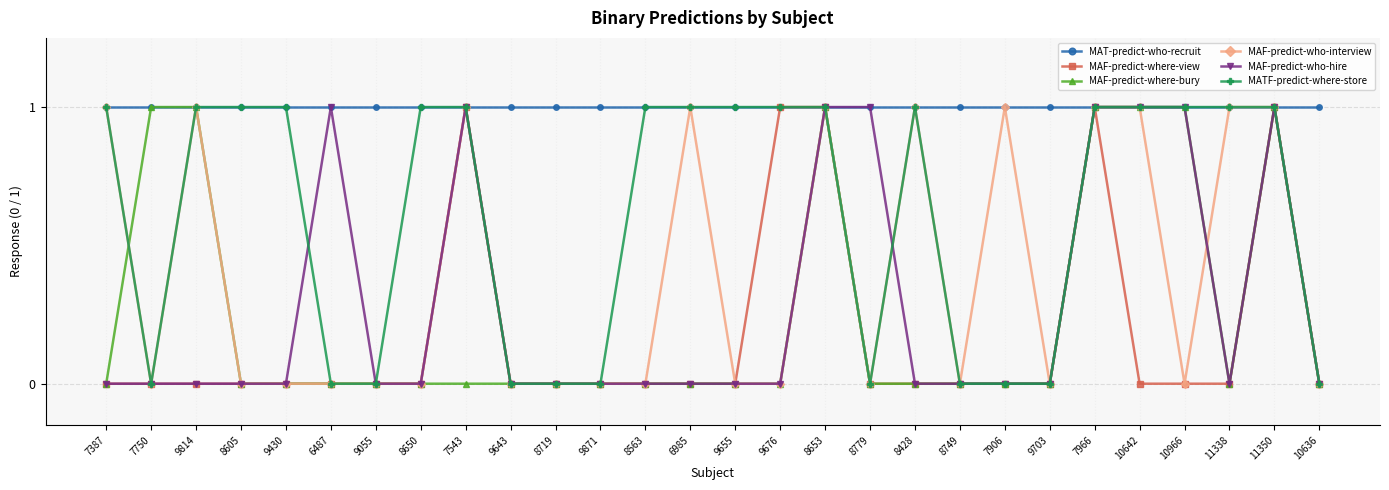

What is the total value across all series at 11350?

6